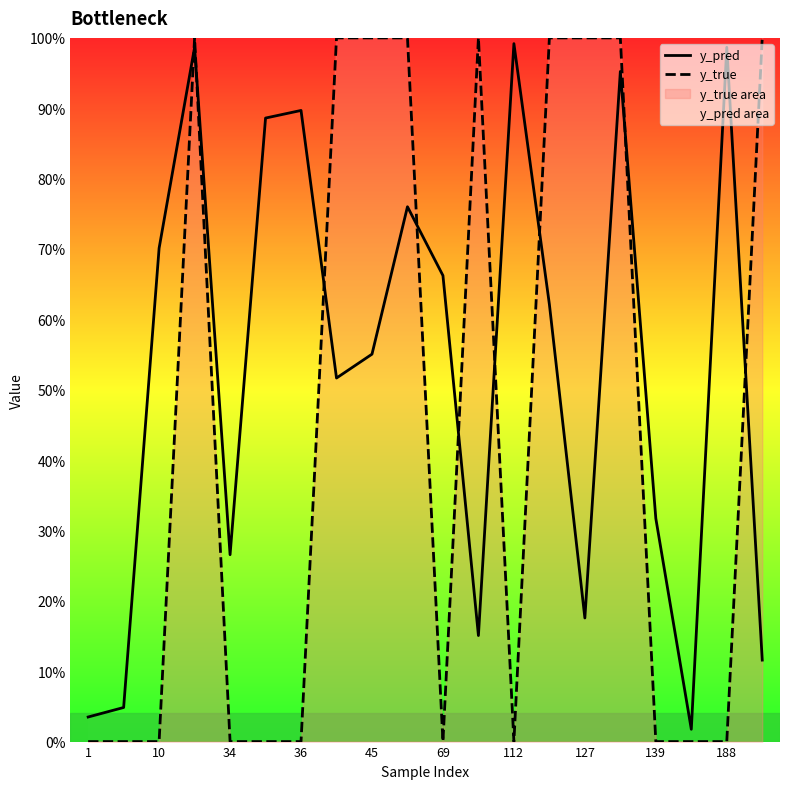

How many interior local peaks does the y_true series have?

2